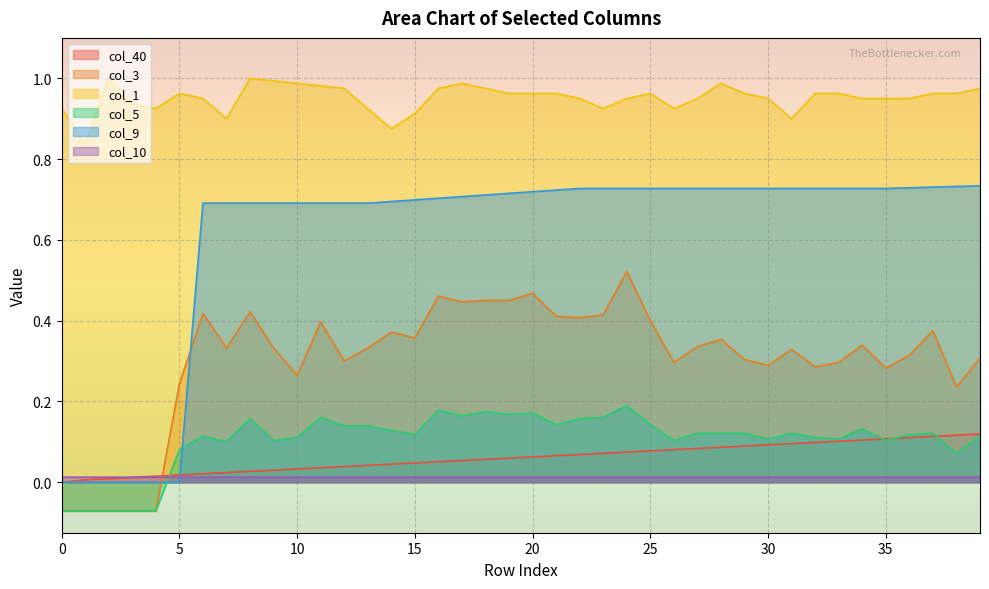

The value of col_1 at 6 is 1.0. True or false?

True